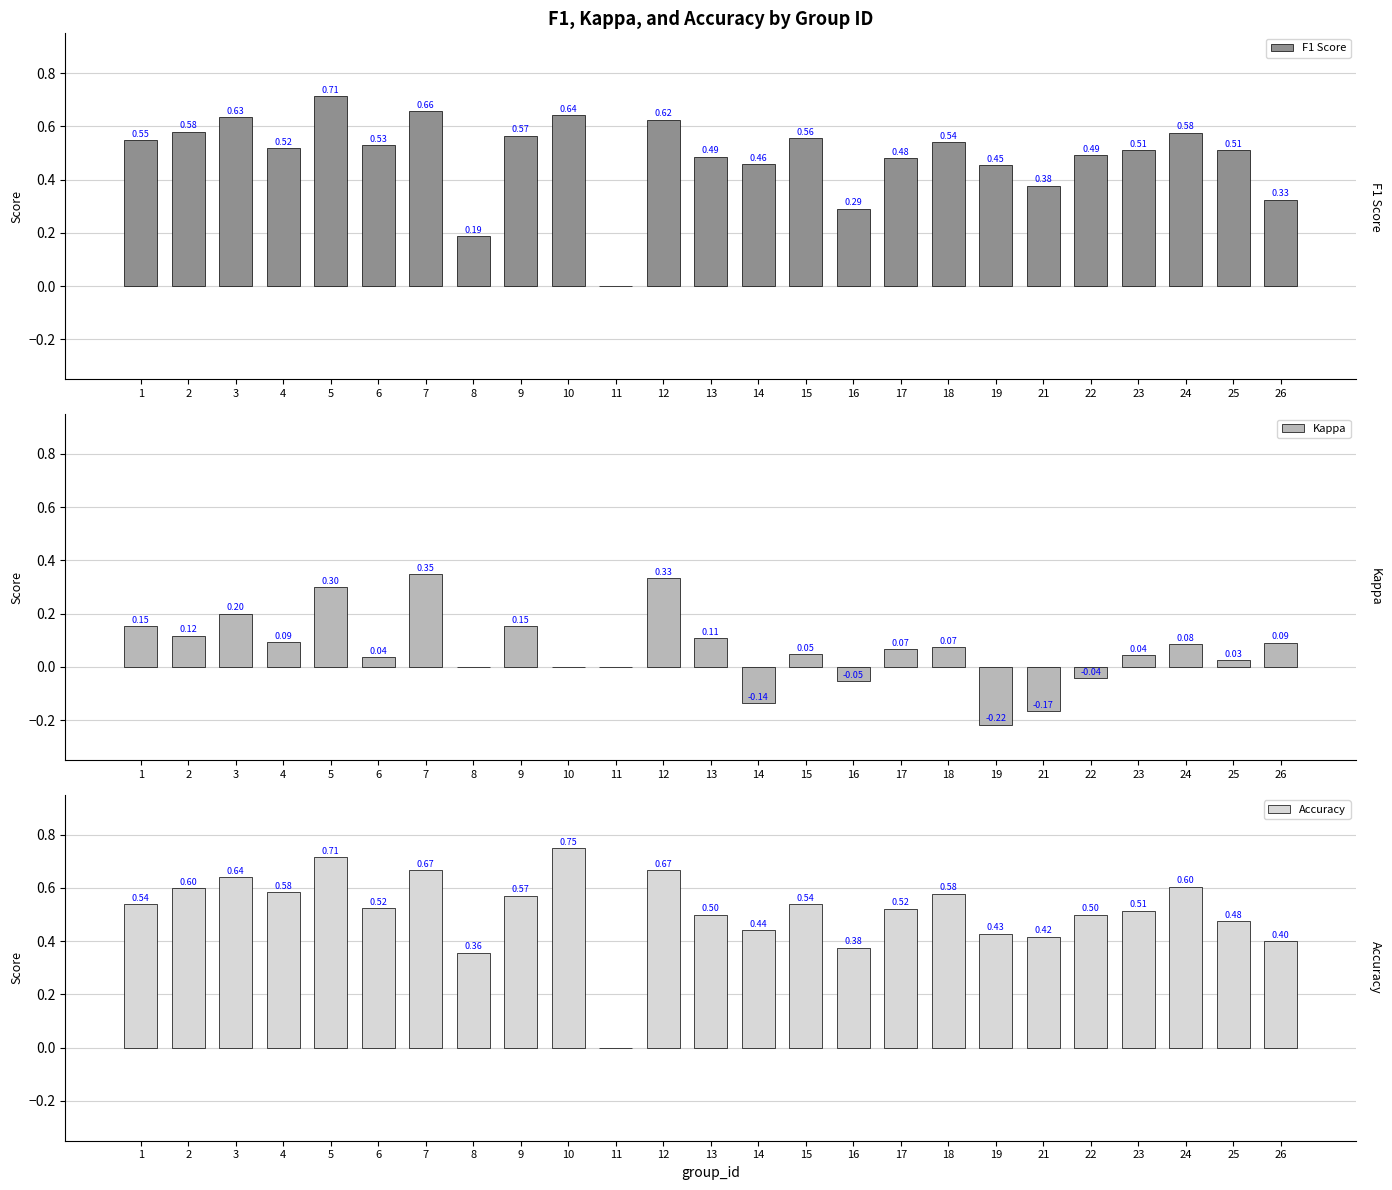

True or false: F1 Score has a value of 1.0 at 10.

False